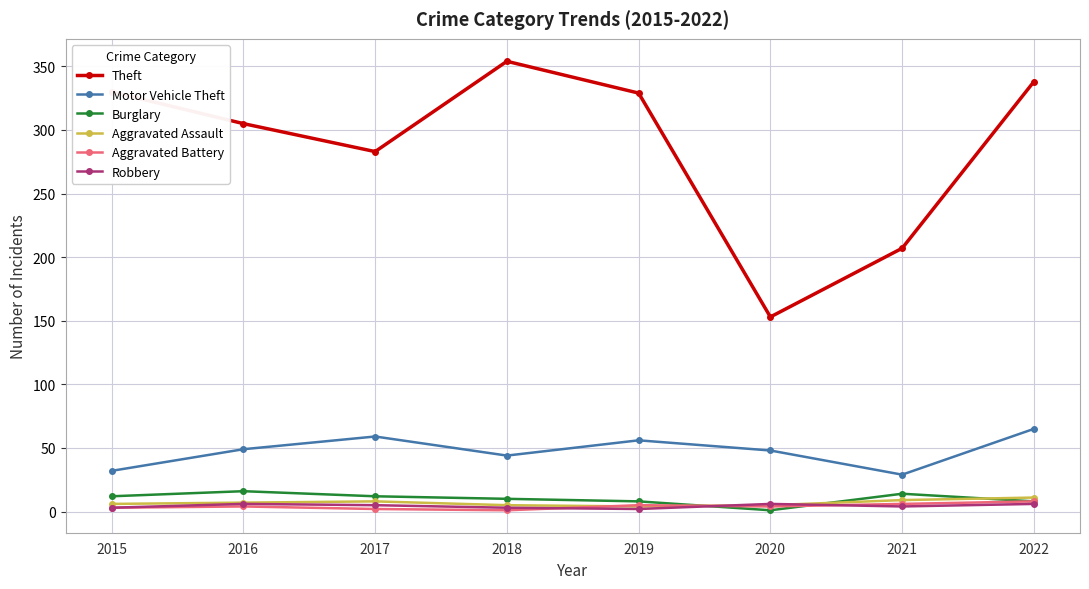

What is the value of the Robbery point at the 1st from the left?

3